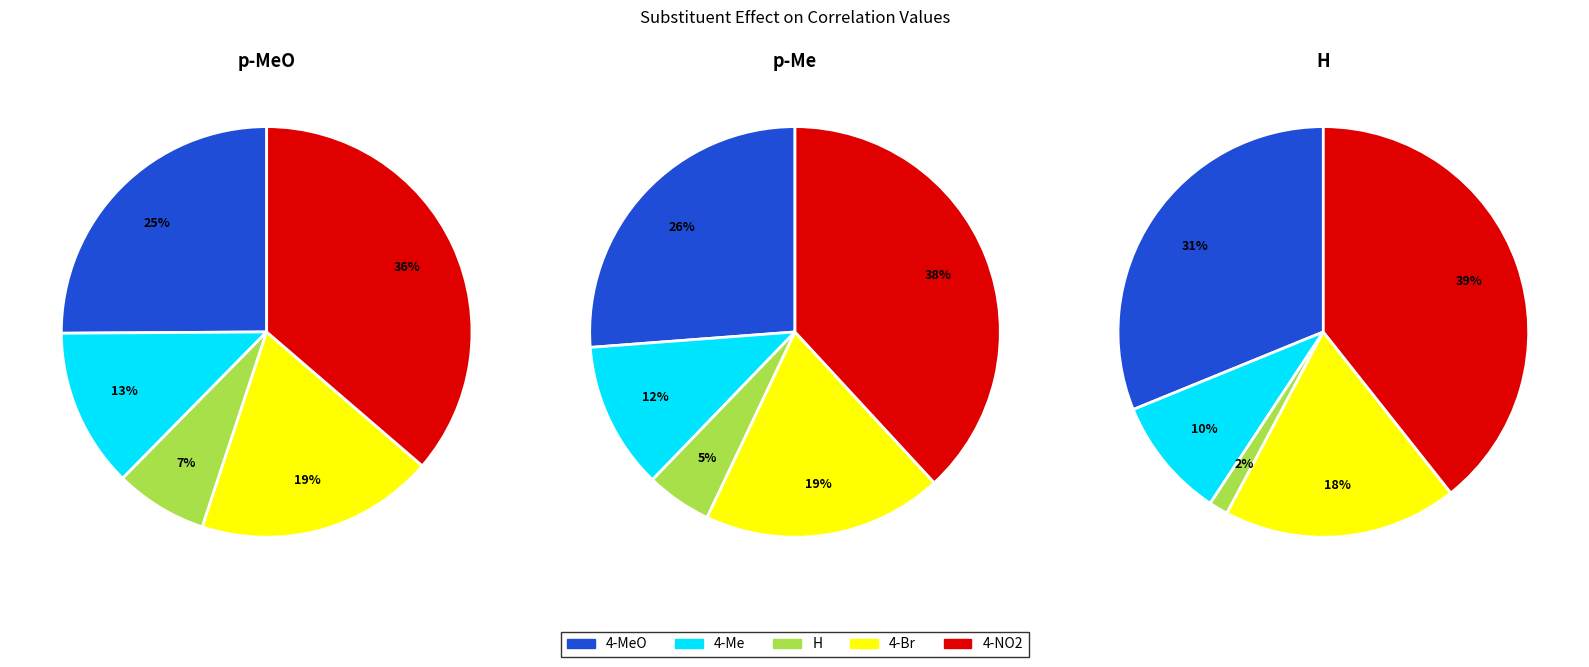

Which slice is the largest?

4-NO2